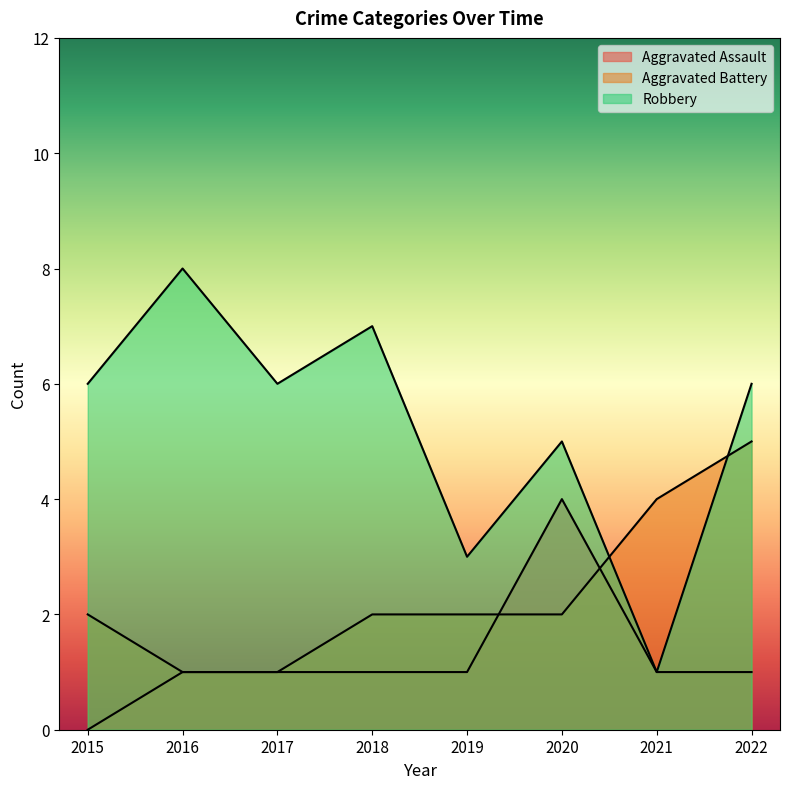

How many data points does each series have?

8